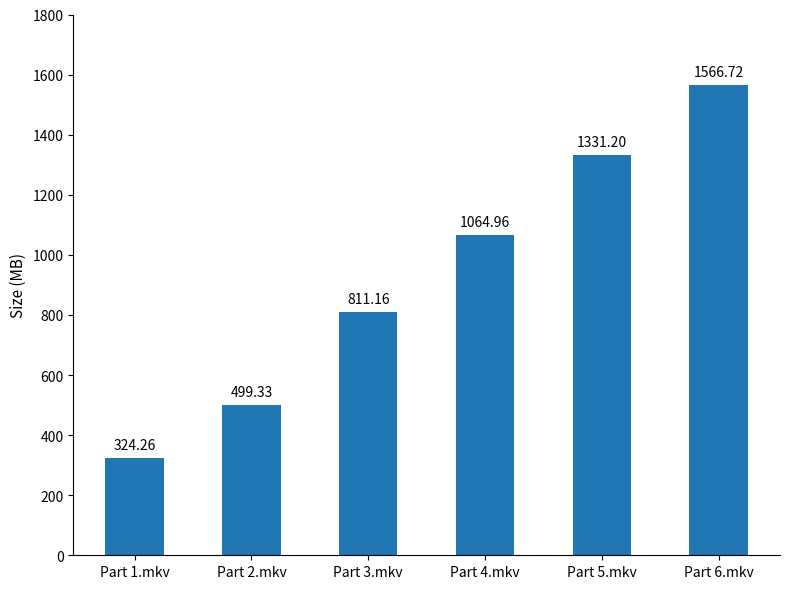

What is the approximate value at Part 4.mkv?

1065.0